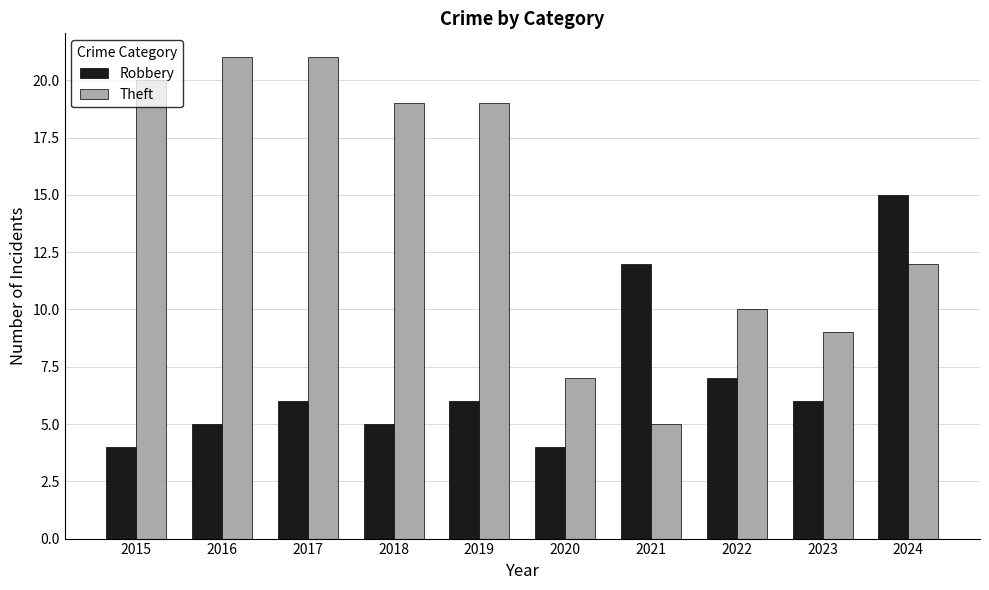

Is it true that Robbery equals 9 at 2023?

False